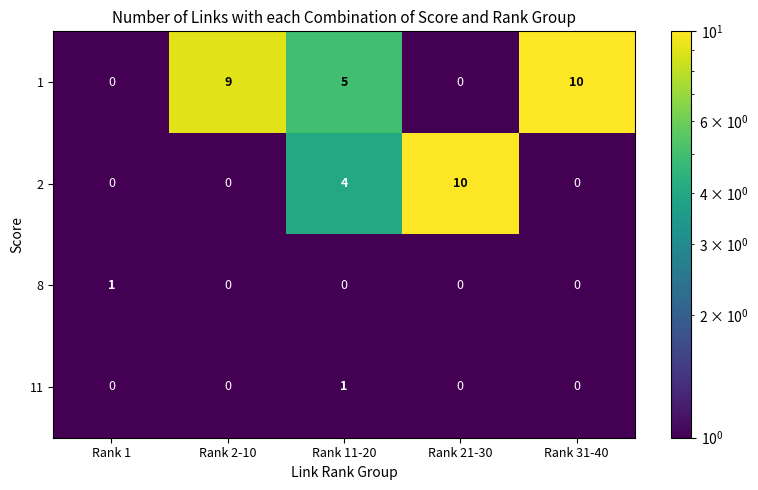

The value of 2 at Rank 11-20 is 7. True or false?

False